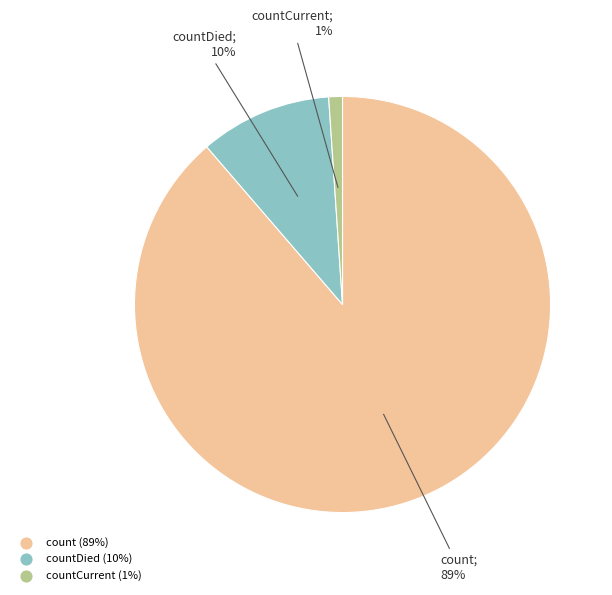

Is there a majority slice in this chart?

Yes